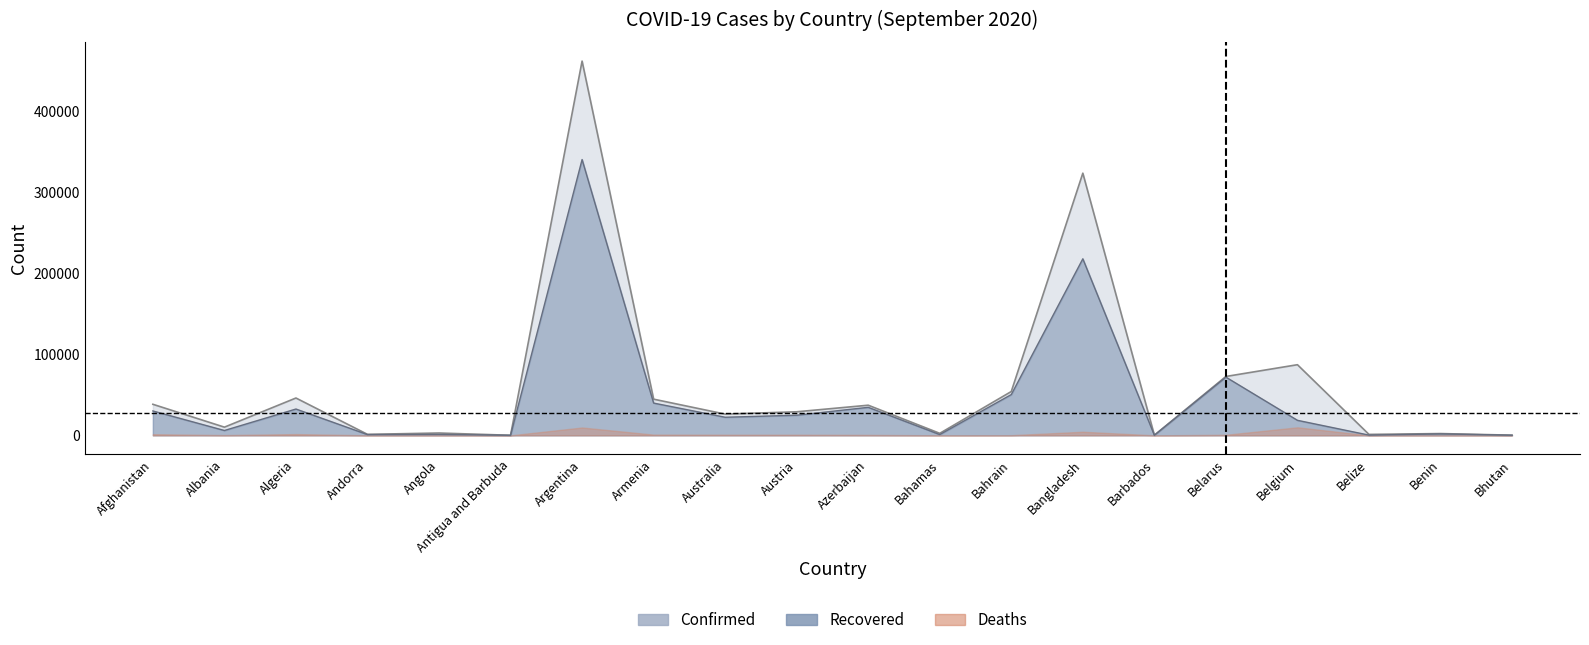

What is the highest value of the Recovered series?

340381